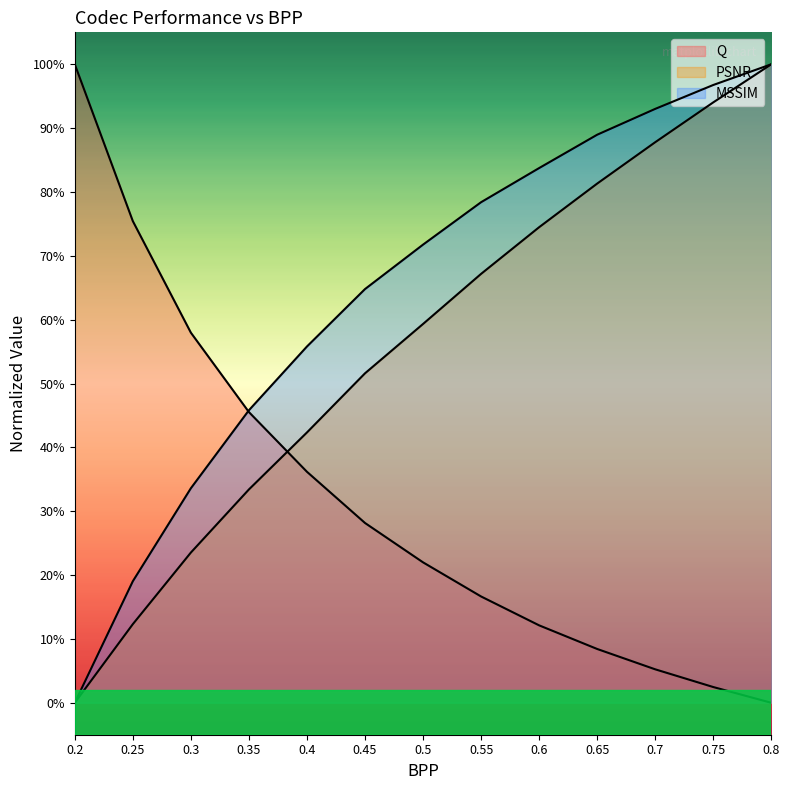

What position from the left is 0.5?

7